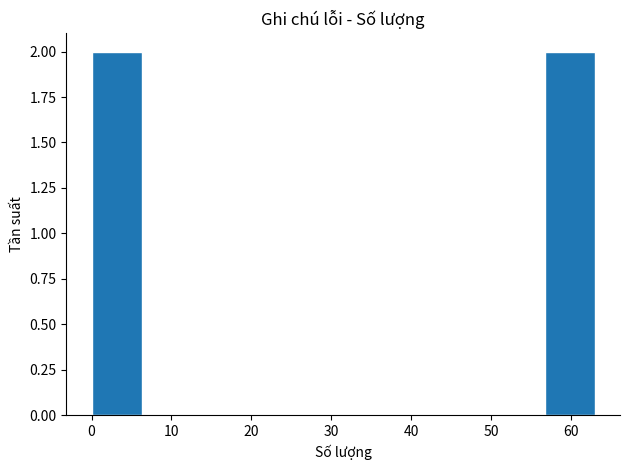

What is the height of the bar covering 56.7 to 63.0 on the x-axis? Neither the bar edges nor the heights are printed on the chart, so give them approximately, as read against the axes.

2